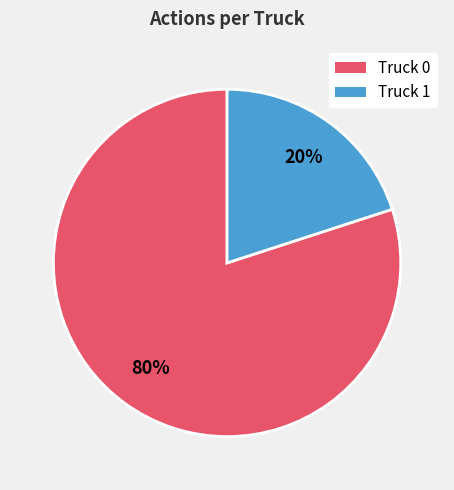

To the nearest percent, what percentage of the pie is Truck 1?

20%